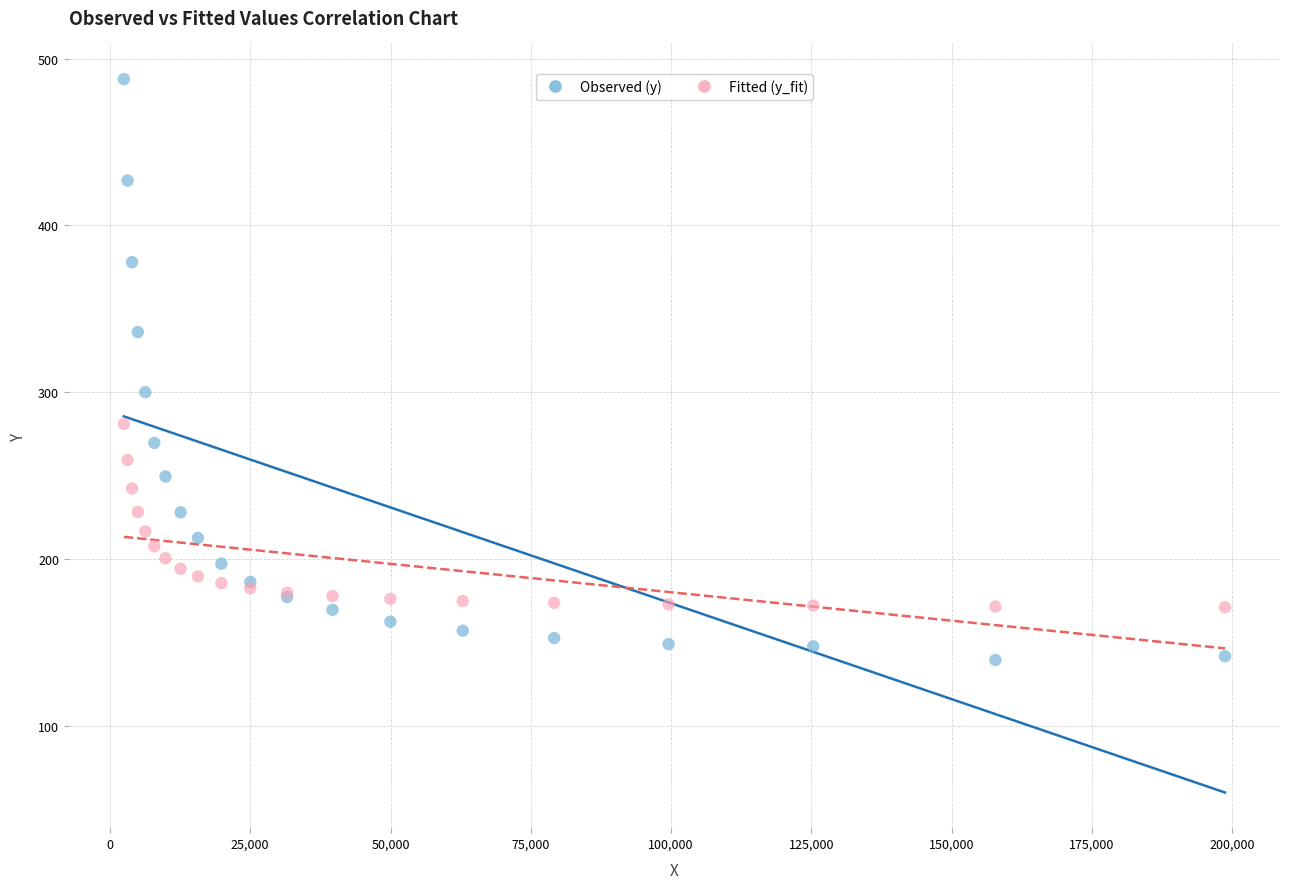

Across all series, what Y value is closest to 313?

300.1